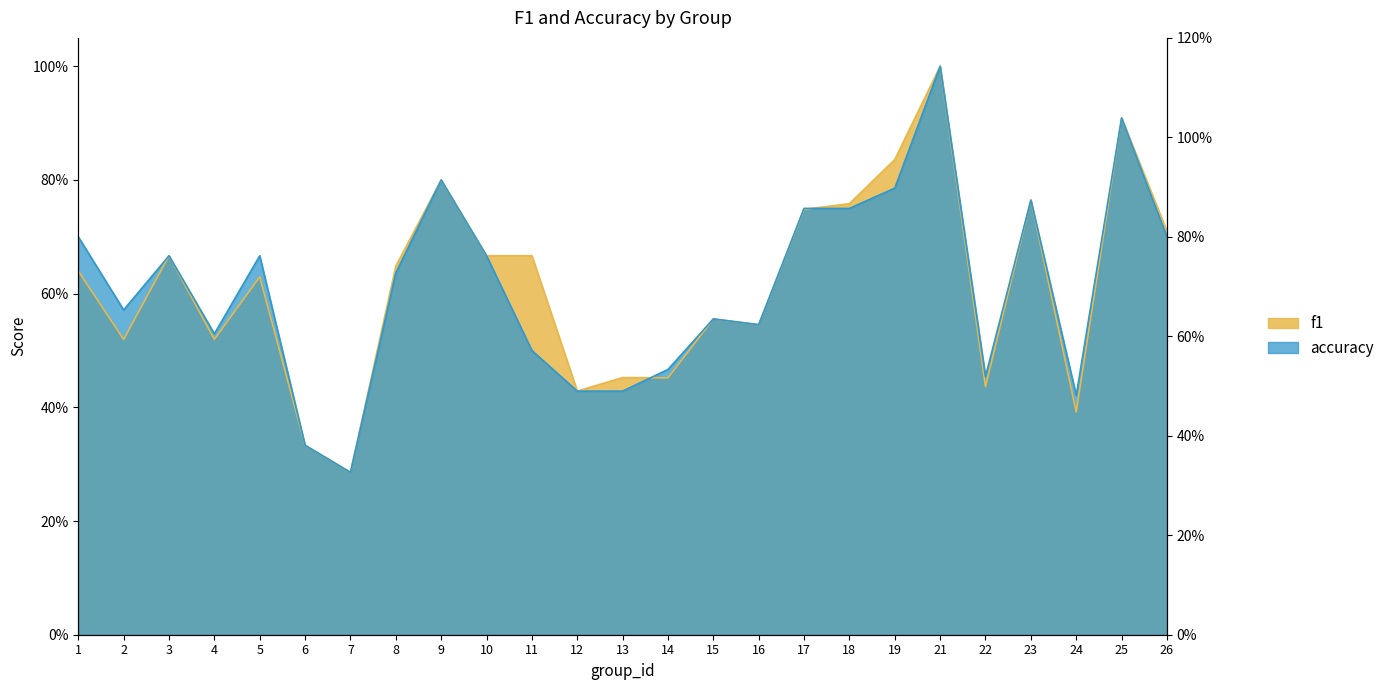

What is the total value across all series at 11?

1.2